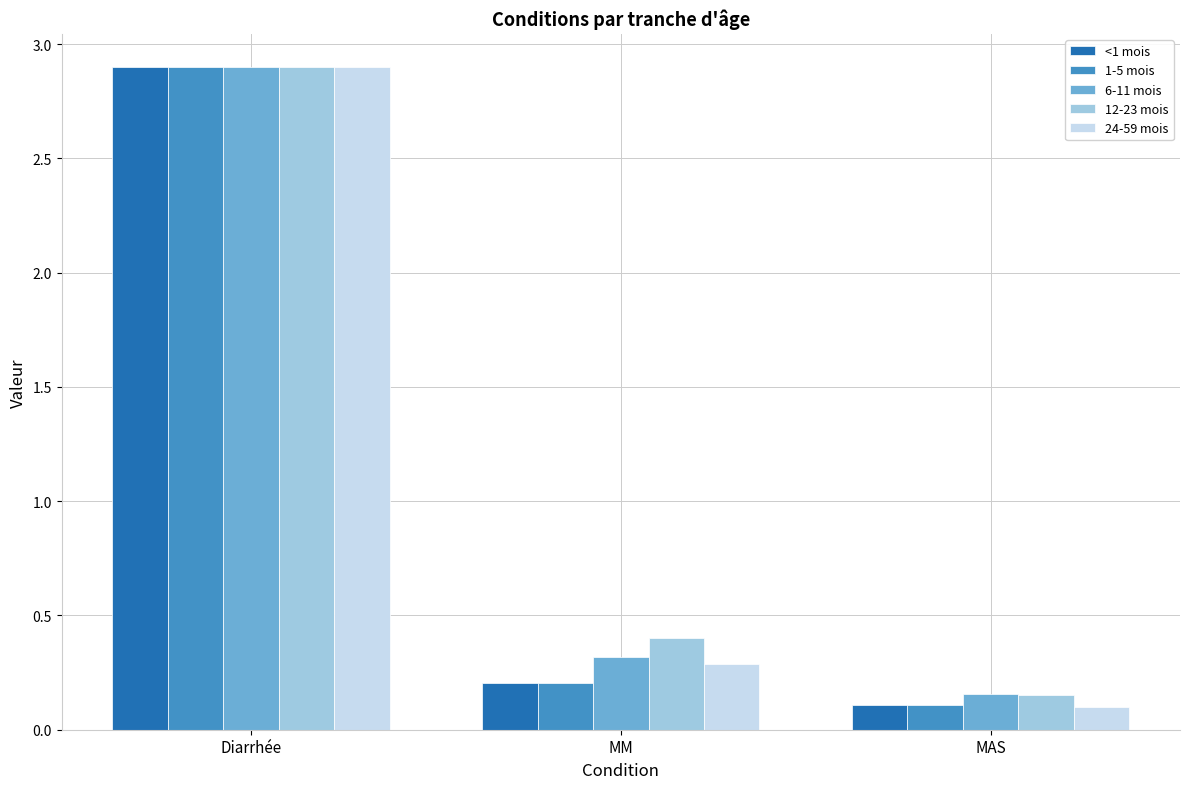

Rank the categories by 24-59 mois value from lowest to highest.

MAS, MM, Diarrhée